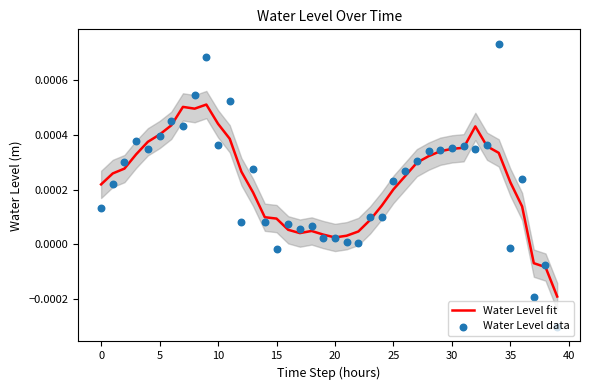

What are all the series names shown in the legend?

Water Level fit, Water Level data